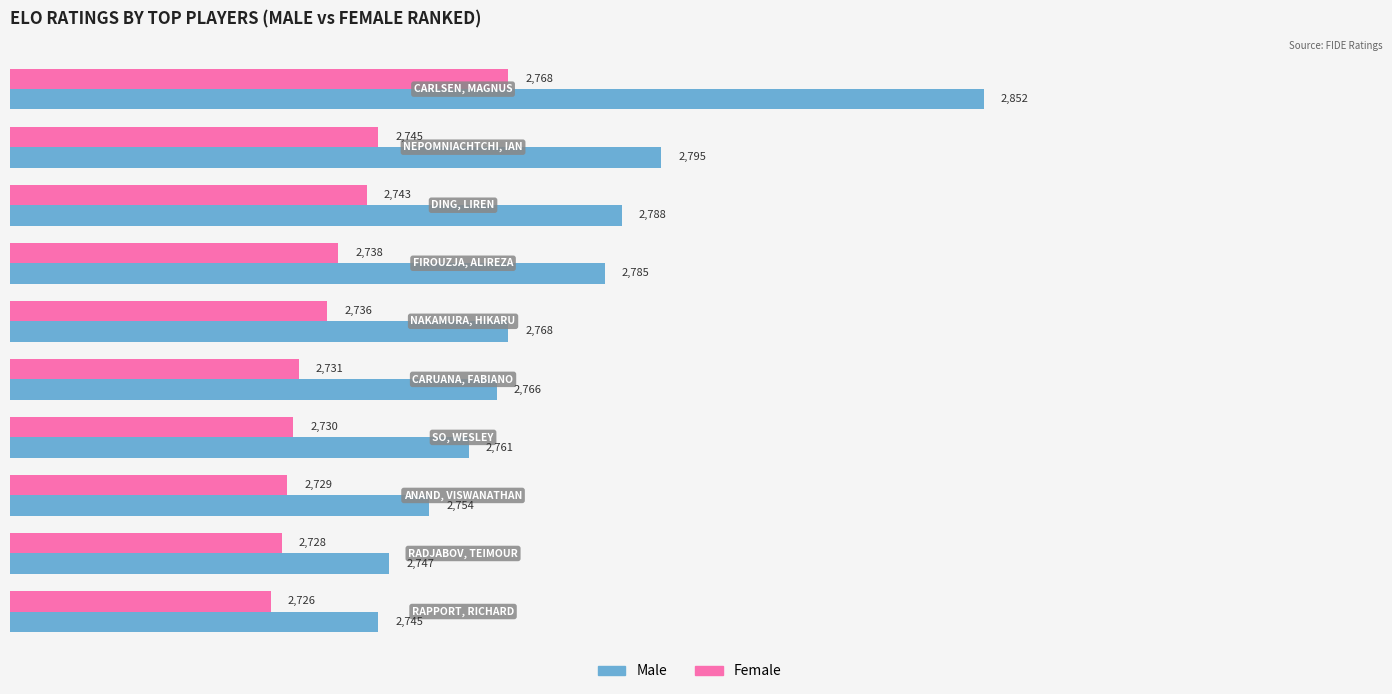

Which series has the largest total across all categories?

Male